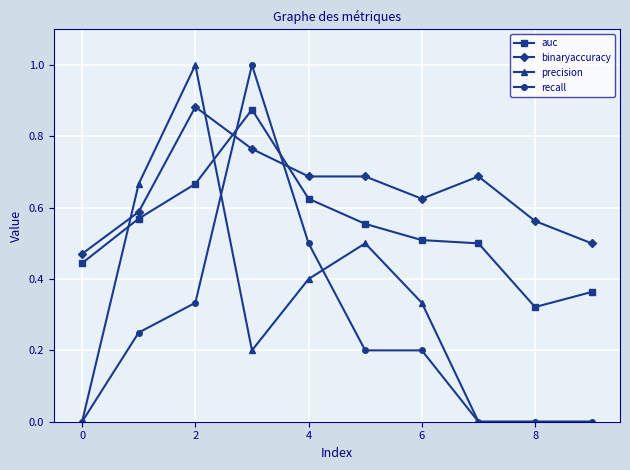

True or false: recall and precision cross at least once.

True